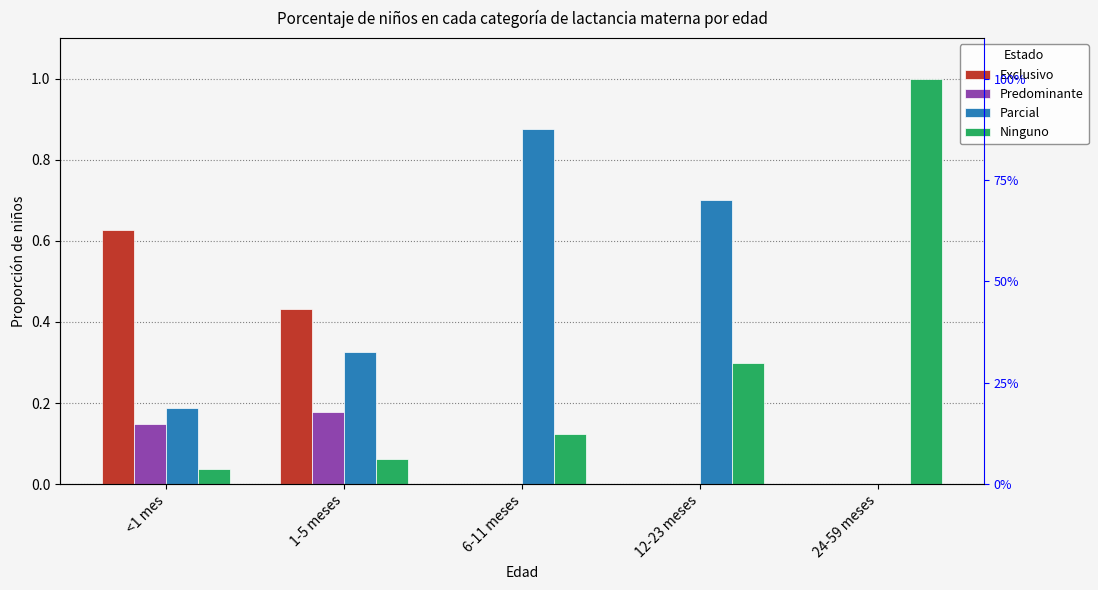

How many distinct data groups are displayed?

4